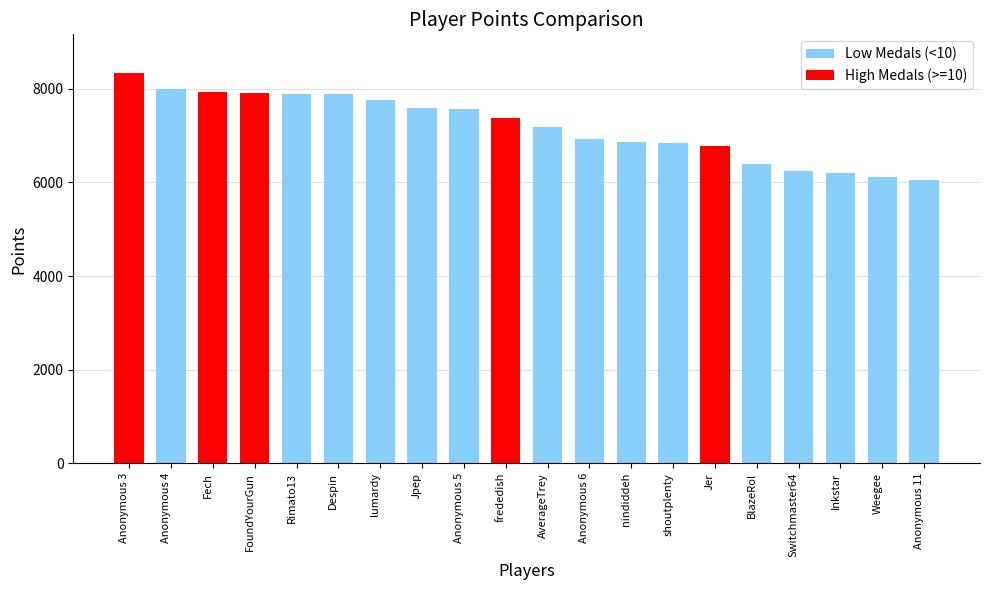

True or false: the data shows 10507 at shoutplenty.

False